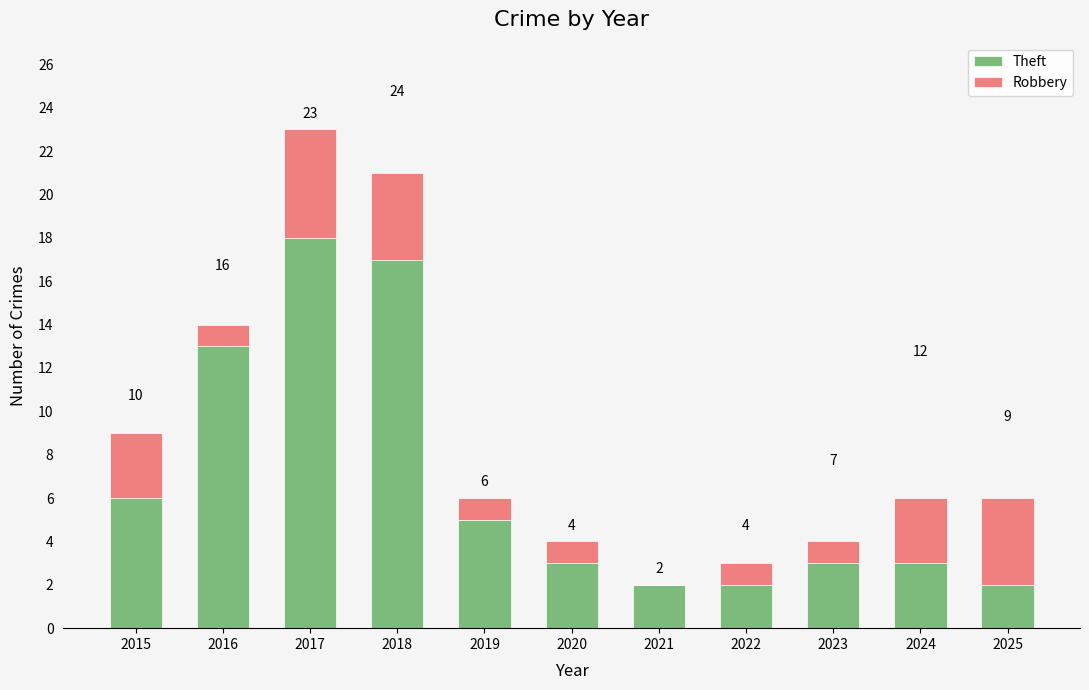

List the series in order of their peak value, lowest first.

Robbery, Theft